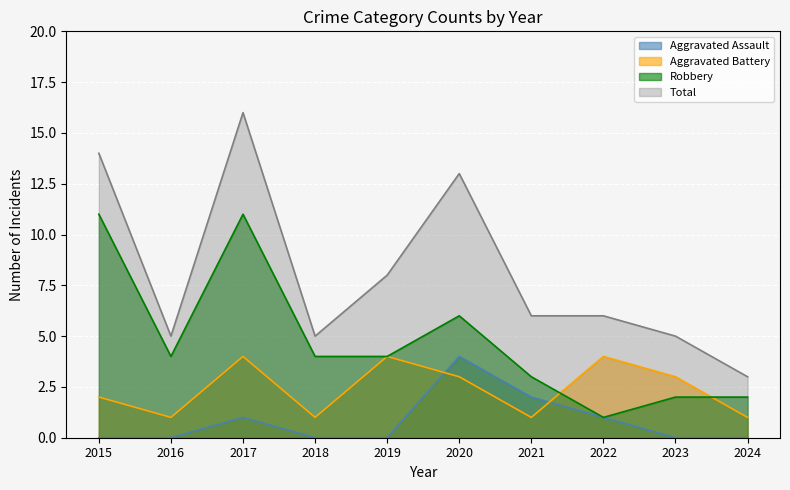

Where do Aggravated Battery and Aggravated Assault first cross each other?

2019 and 2020